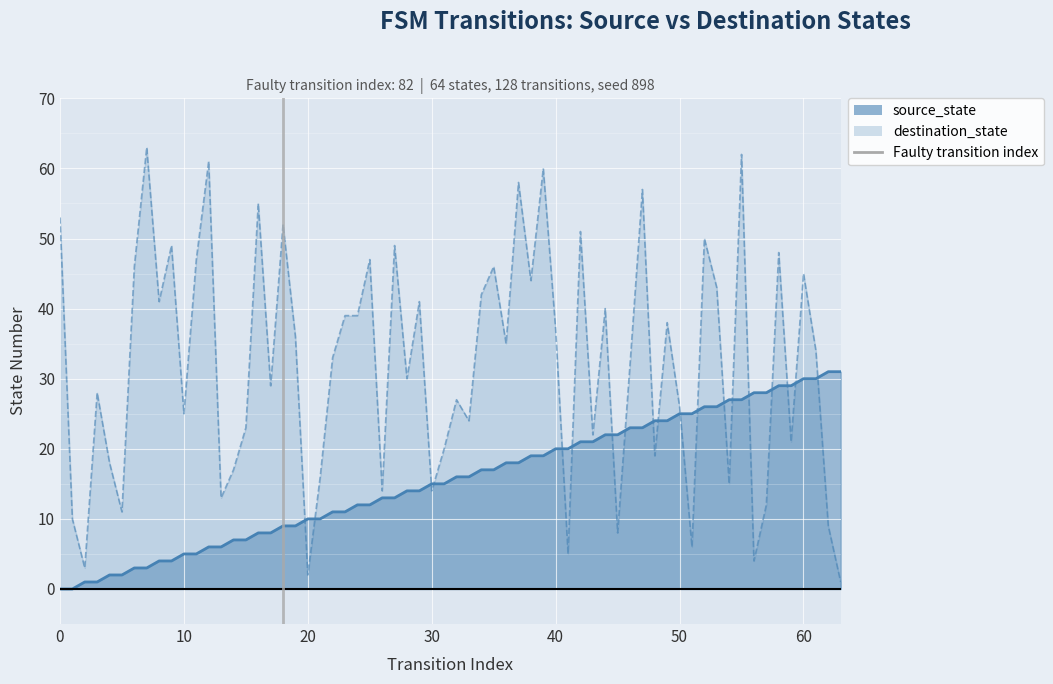

Between 10 and 0, which is larger?

10